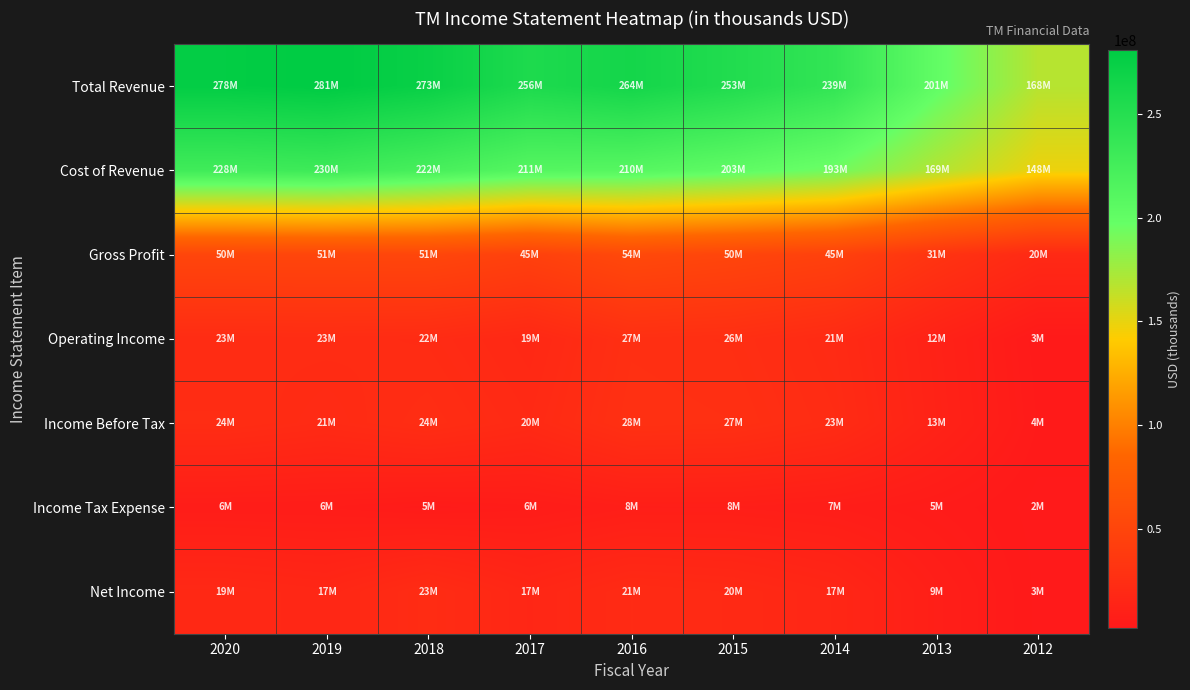

At which category is the sum across all series the highest?

2019